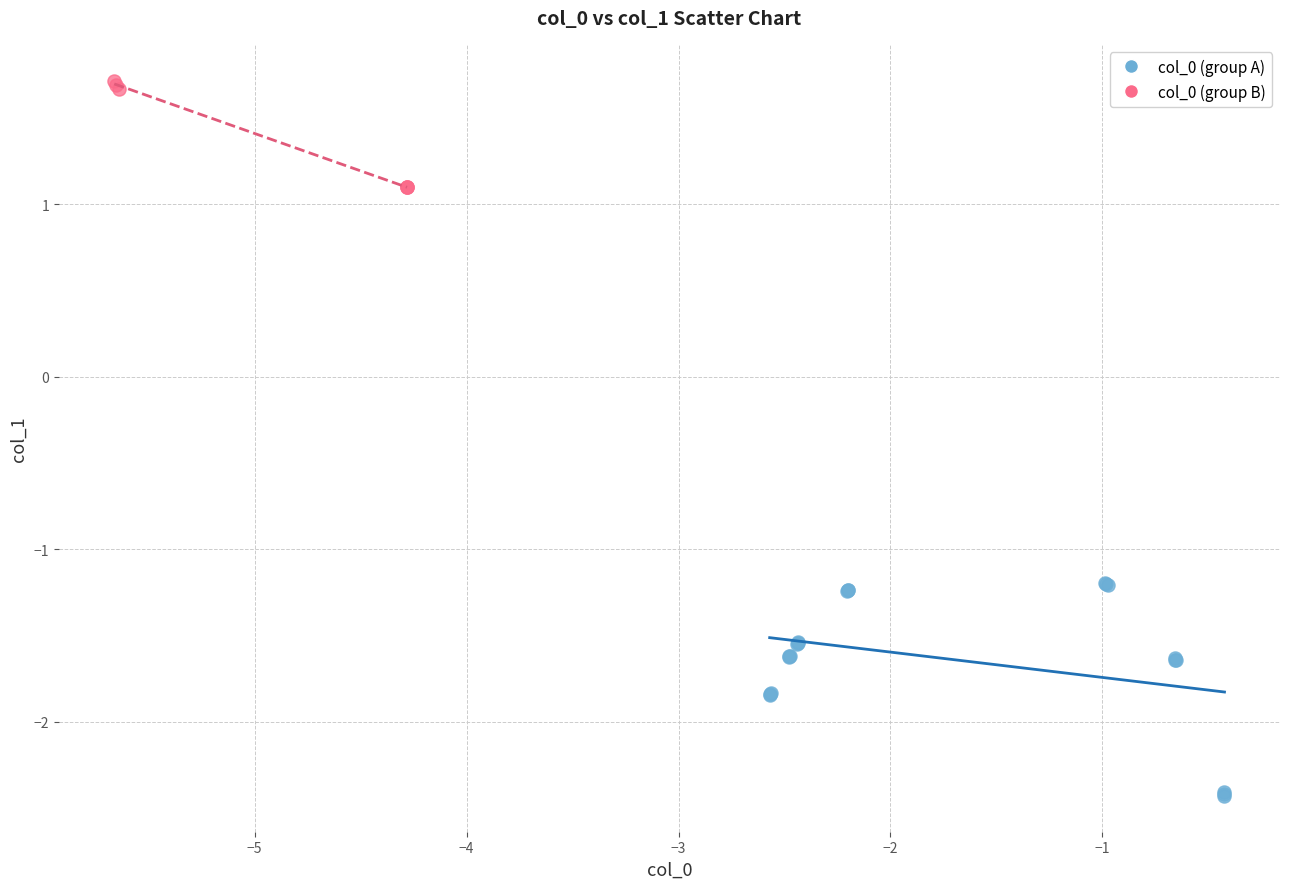

Which series contains the lowest Y value?

col_0 (group A)